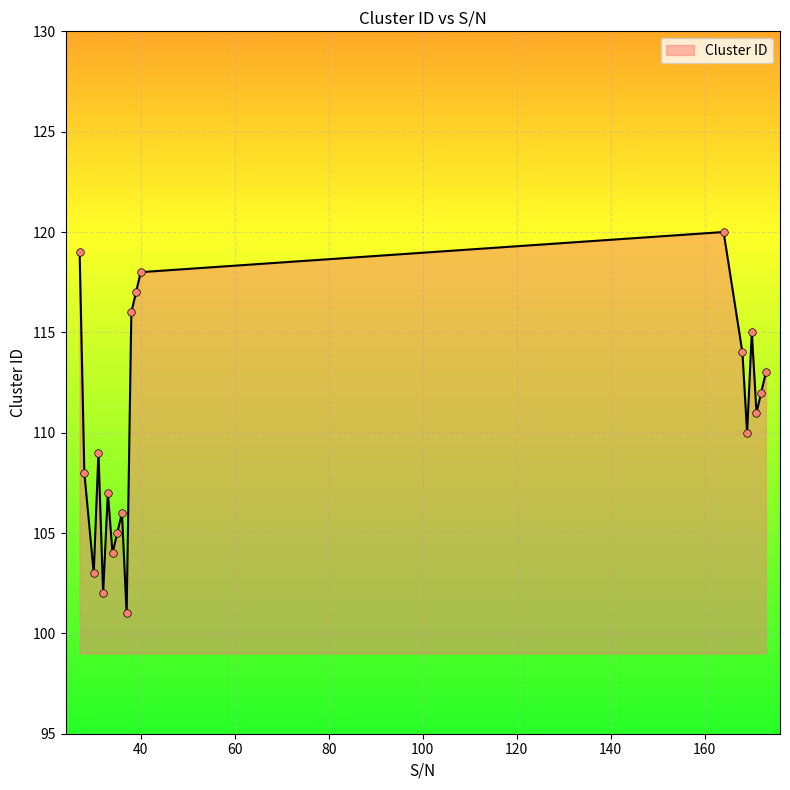

What is the greatest value displayed?

120